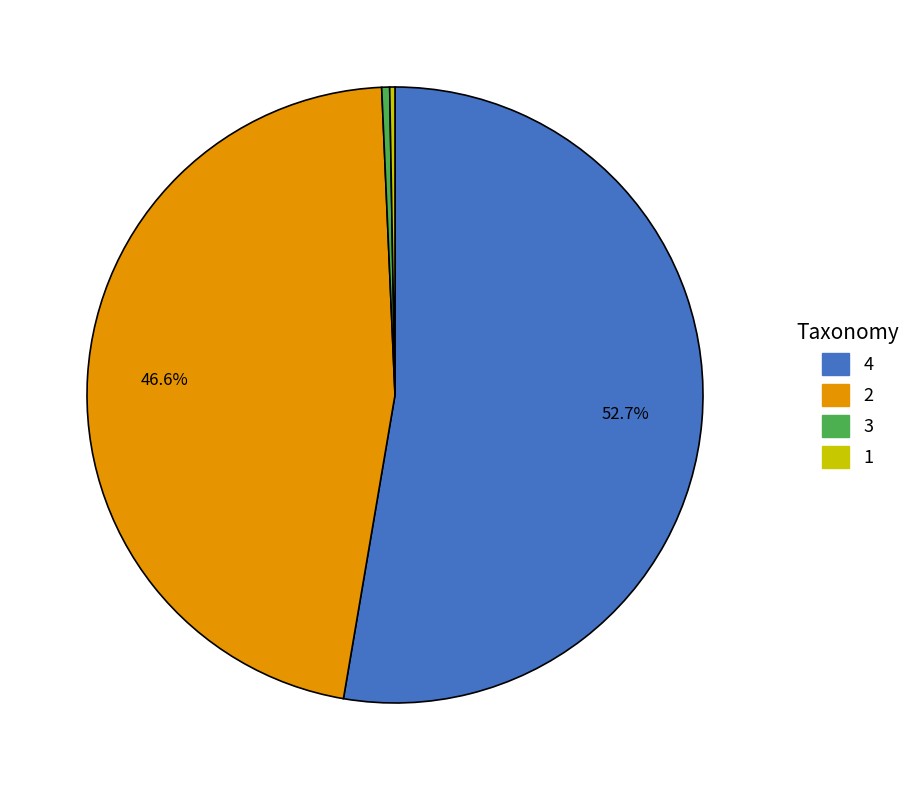

Between 2 and 4, which is larger?

4